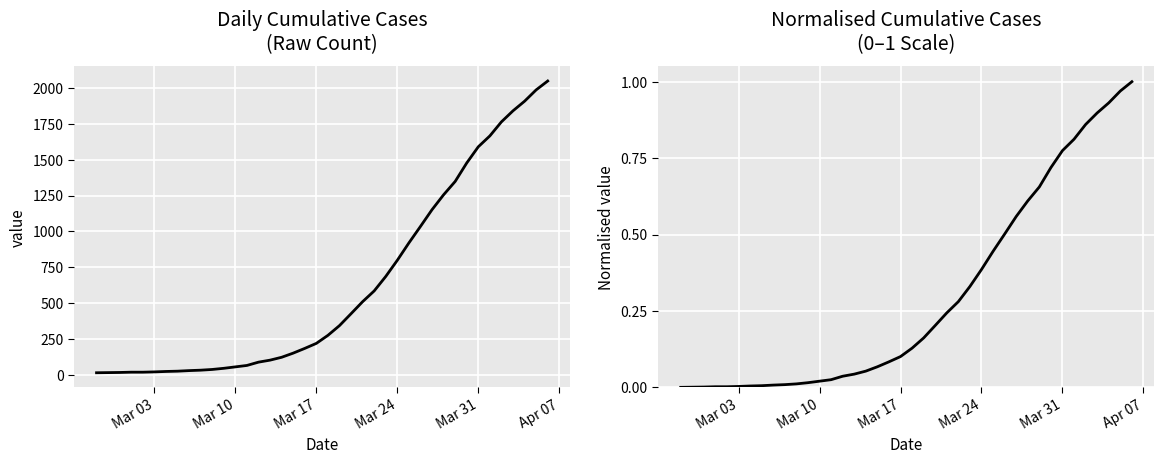

How many categories are shown in the chart?

40